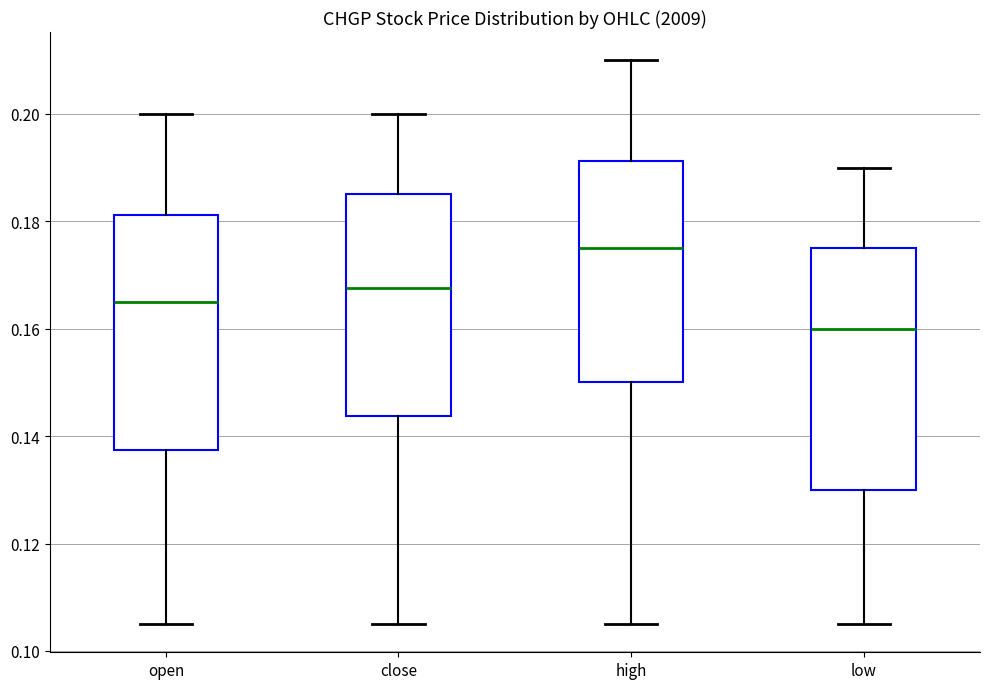

Reading left to right, transcribe this box plot: for each box, give where its median line is, the range the box spans, and where its two whiskers end, as read against the y-axis. The values are not printed on the chart, so give them approximately, as read against the axis.

open: median 0.166, box 0.138 to 0.182, whiskers 0.106 to 0.200
close: median 0.168, box 0.144 to 0.186, whiskers 0.106 to 0.200
high: median 0.176, box 0.150 to 0.192, whiskers 0.106 to 0.210
low: median 0.160, box 0.130 to 0.176, whiskers 0.106 to 0.190